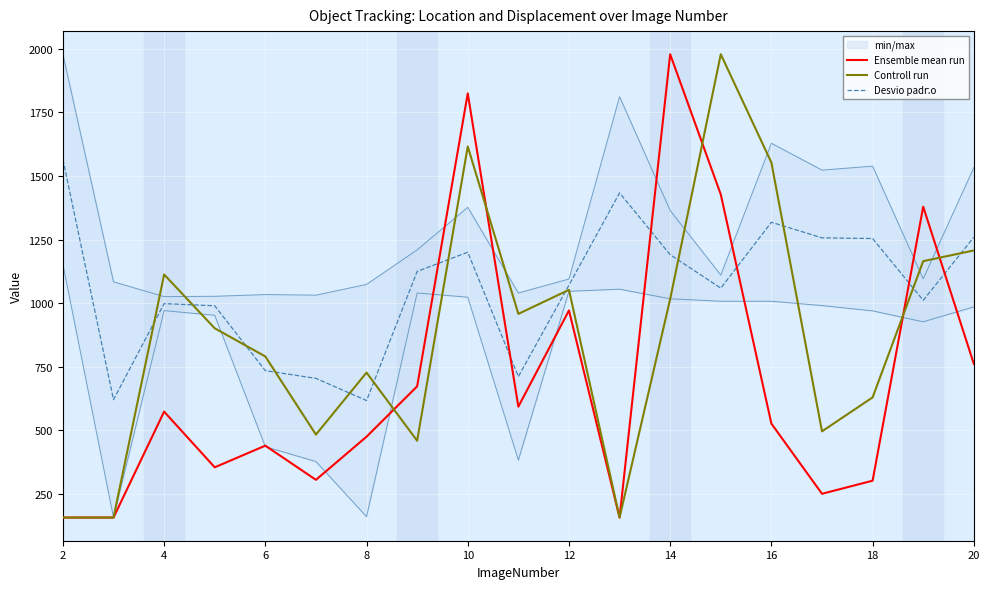

How many interior local peaks does the Ensemble mean run series have?

6